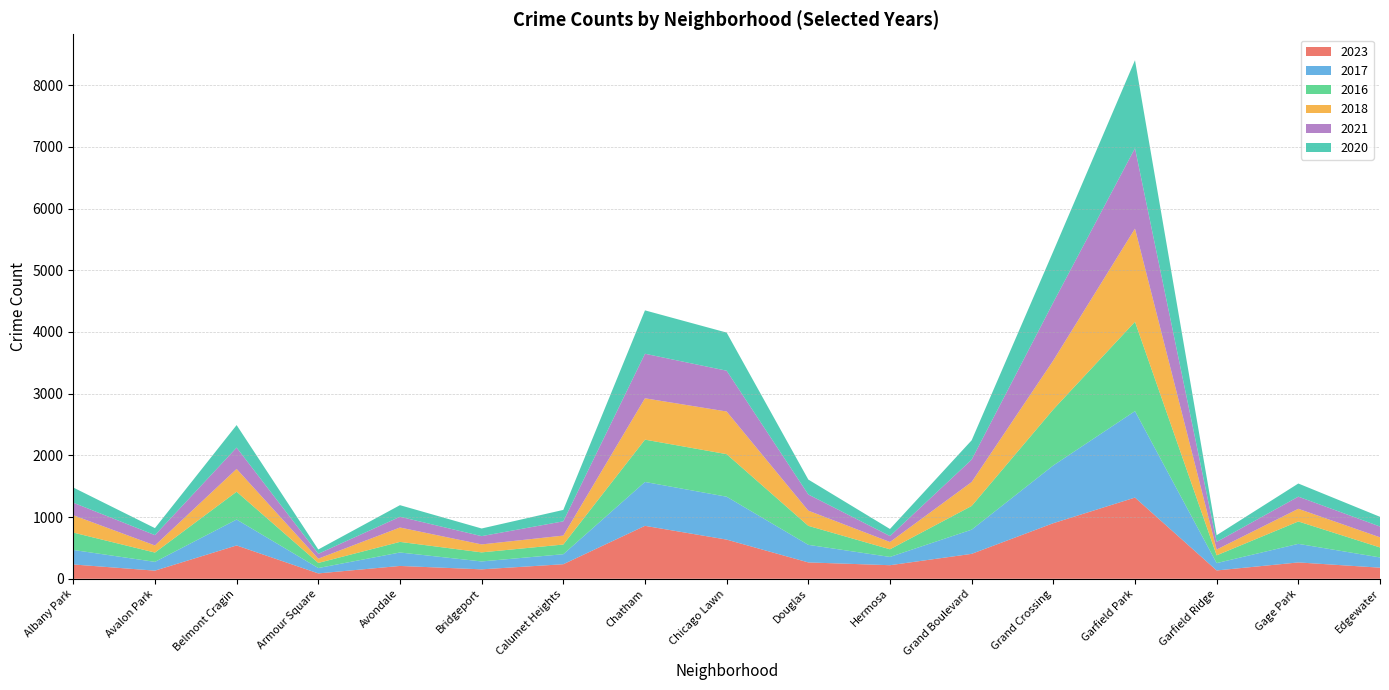

Reading left to right, what are all the values shown in this chart?

2023: Albany Park=232	Avalon Park=132	Belmont Cragin=540	Armour Square=87	Avondale=208	Bridgeport=153	Calumet Heights=236	Chatham=858	Chicago Lawn=635	Douglas=265	Hermosa=220	Grand Boulevard=404	Grand Crossing=901	Garfield Park=1316	Garfield Ridge=135	Gage Park=265	Edgewater=180
2017: Albany Park=235	Avalon Park=142	Belmont Cragin=420	Armour Square=87	Avondale=218	Bridgeport=128	Calumet Heights=162	Chatham=711	Chicago Lawn=695	Douglas=285	Hermosa=134	Grand Boulevard=392	Grand Crossing=936	Garfield Park=1401	Garfield Ridge=119	Gage Park=301	Edgewater=166
2016: Albany Park=282	Avalon Park=151	Belmont Cragin=451	Armour Square=83	Avondale=172	Bridgeport=147	Calumet Heights=157	Chatham=686	Chicago Lawn=690	Douglas=308	Hermosa=124	Grand Boulevard=384	Grand Crossing=908	Garfield Park=1448	Garfield Ridge=126	Gage Park=363	Edgewater=162
2018: Albany Park=281	Avalon Park=115	Belmont Cragin=369	Armour Square=69	Avondale=233	Bridgeport=129	Calumet Heights=145	Chatham=670	Chicago Lawn=691	Douglas=246	Hermosa=118	Grand Boulevard=388	Grand Crossing=794	Garfield Park=1510	Garfield Ridge=94	Gage Park=205	Edgewater=164
2021: Albany Park=203	Avalon Park=168	Belmont Cragin=346	Armour Square=79	Avondale=174	Bridgeport=134	Calumet Heights=231	Chatham=722	Chicago Lawn=661	Douglas=262	Hermosa=97	Grand Boulevard=363	Grand Crossing=941	Garfield Park=1303	Garfield Ridge=123	Gage Park=197	Edgewater=175
2020: Albany Park=246	Avalon Park=113	Belmont Cragin=365	Armour Square=70	Avondale=188	Bridgeport=124	Calumet Heights=185	Chatham=703	Chicago Lawn=618	Douglas=242	Hermosa=114	Grand Boulevard=313	Grand Crossing=828	Garfield Park=1426	Garfield Ridge=109	Gage Park=213	Edgewater=157